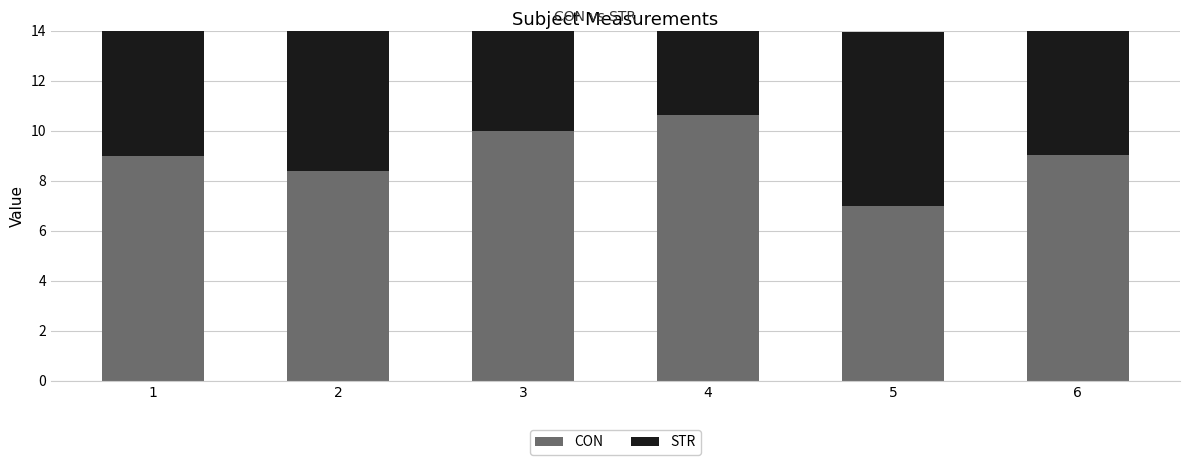

How many data points does each series have?

6